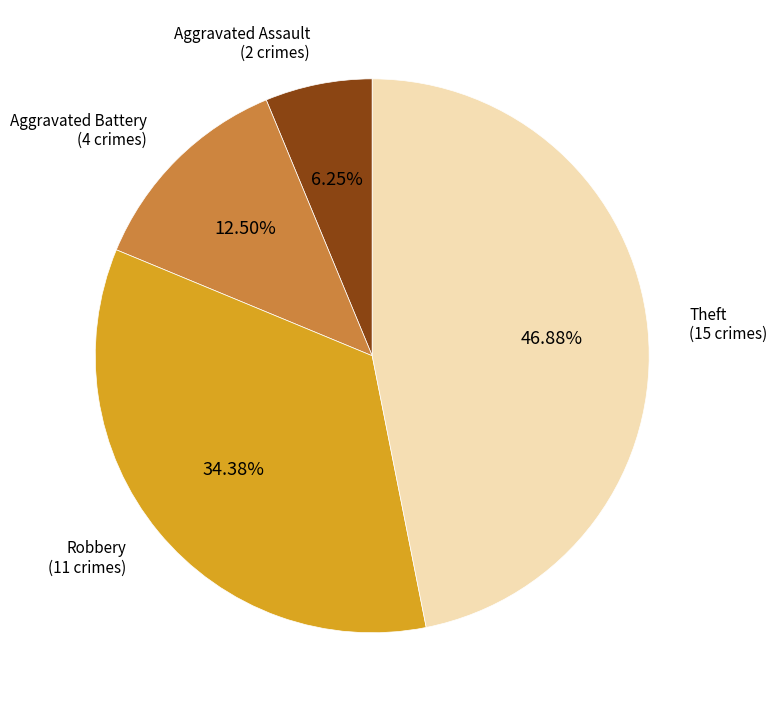

Does any single category account for the majority?

No